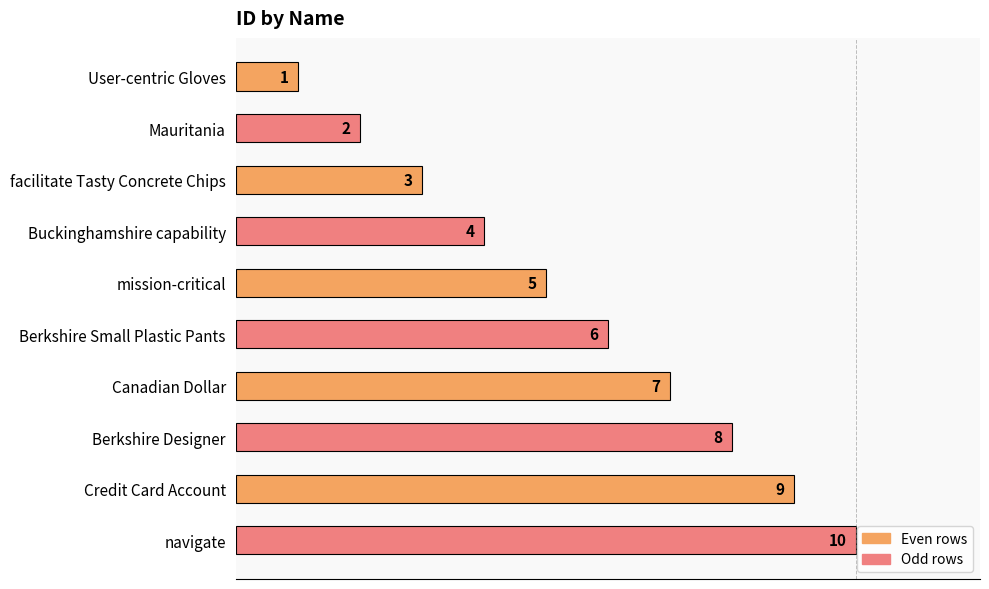

Where is the data nearest to the value 5?

mission-critical